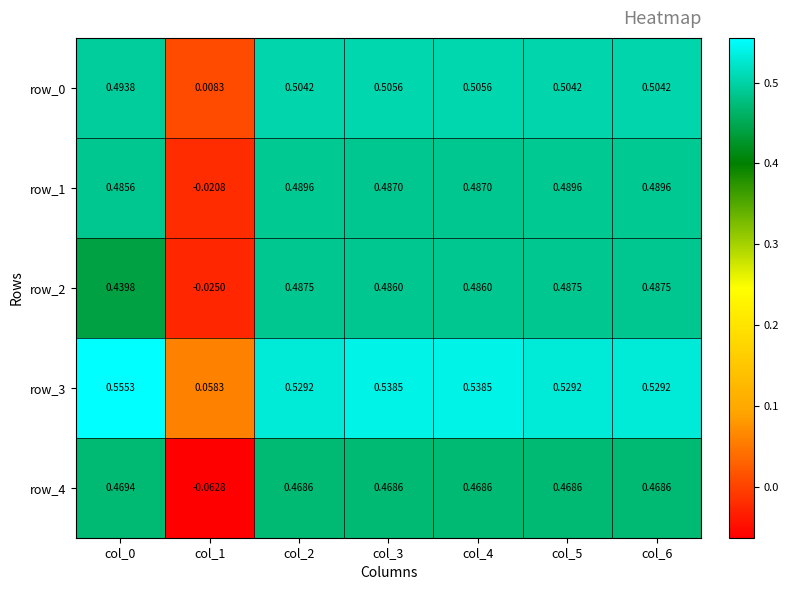

Which series has the largest total across all categories?

row_3